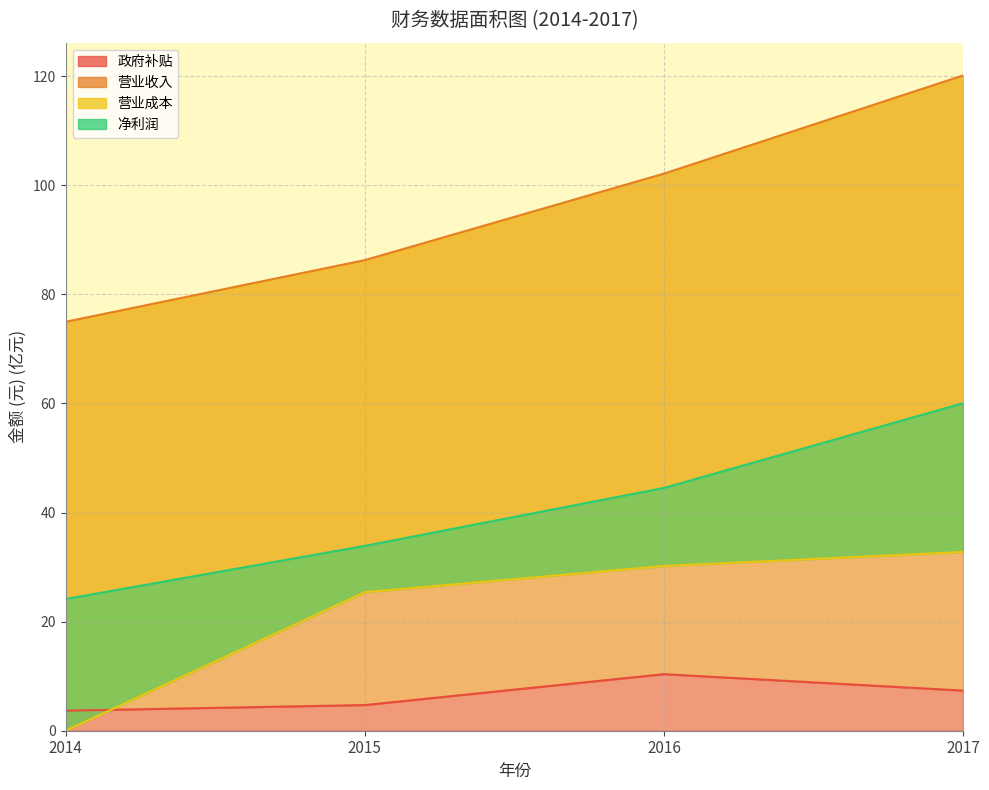

How many lines are shown in the chart?

4